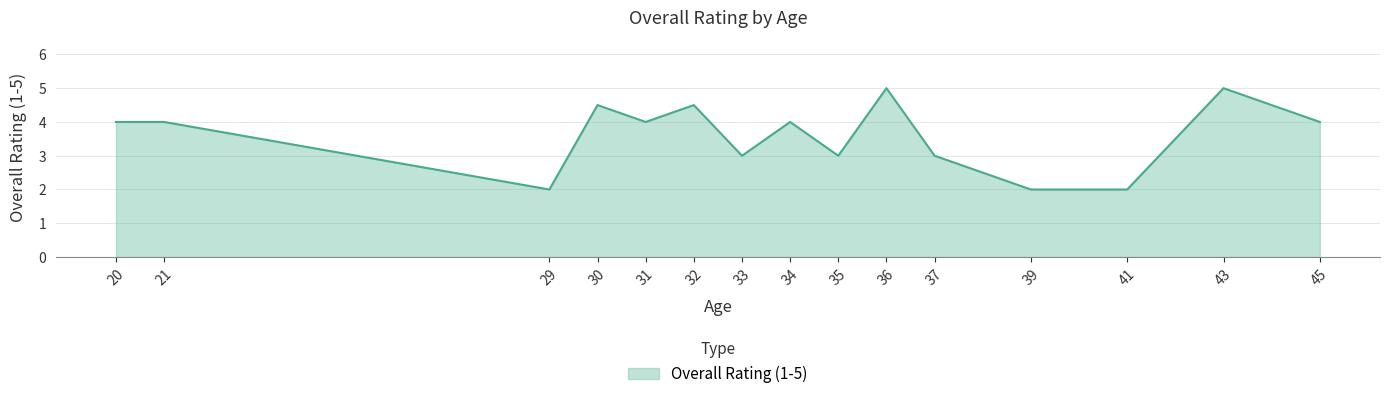

What is the greatest value displayed?

5.0